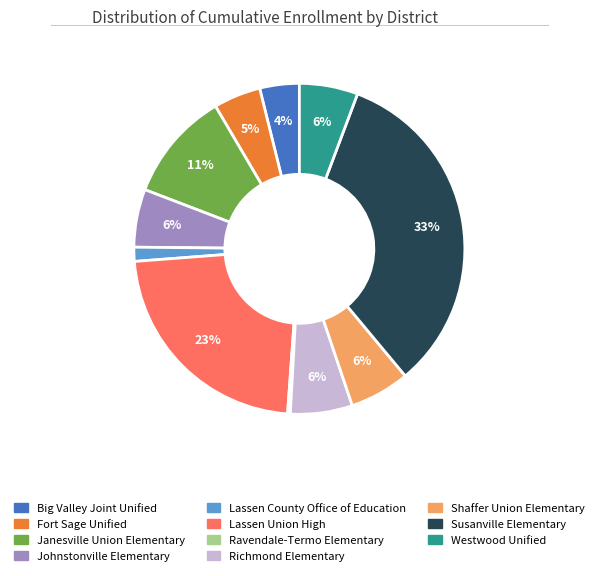

What percentage is the Lassen County Office of Education slice, to the nearest percent?

1%